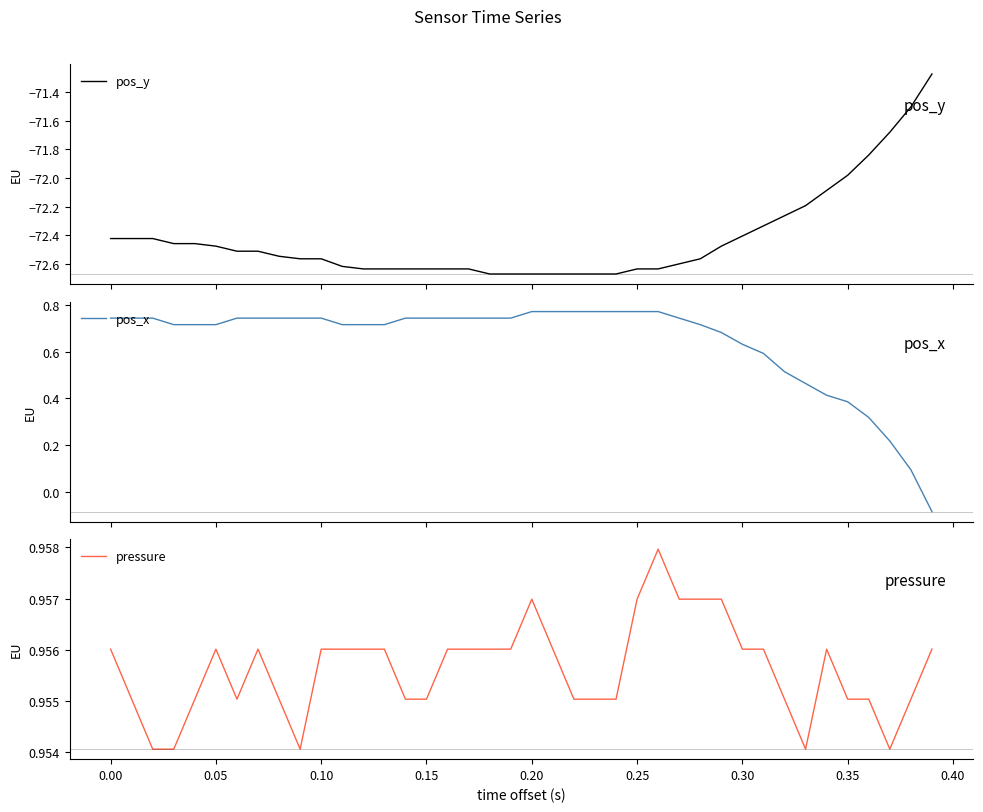

Is it true that pos_y equals -41.5 at 37?

False